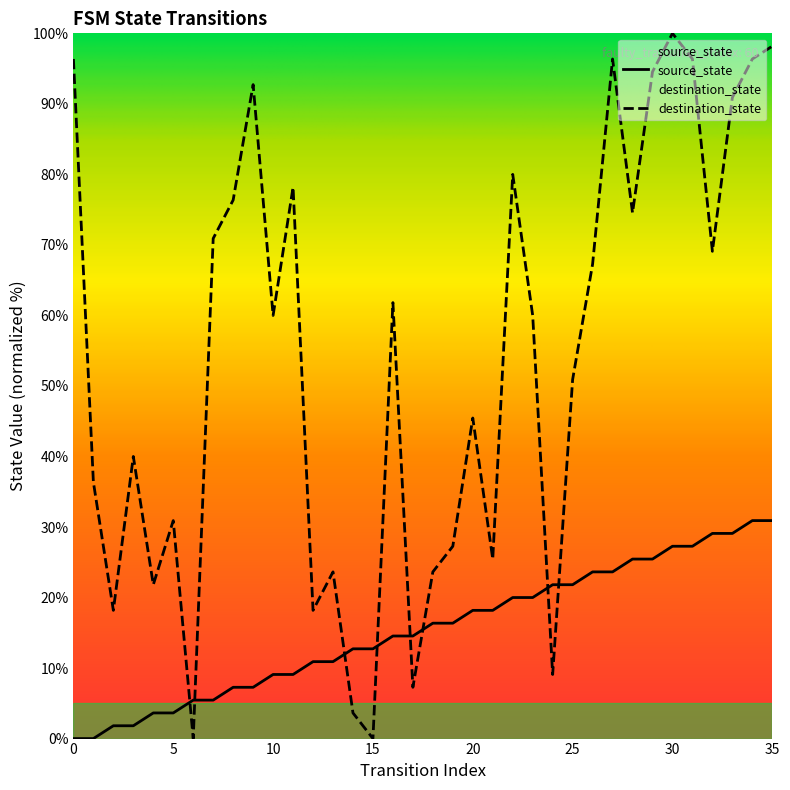

List the series in order of their peak value, lowest first.

source_state, destination_state